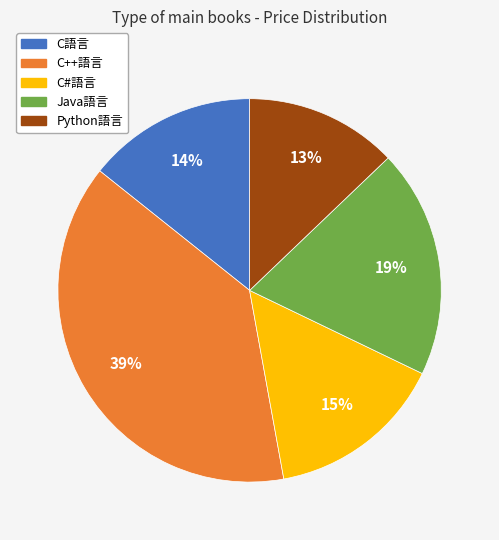

Is C#語言 the majority of the pie?

No